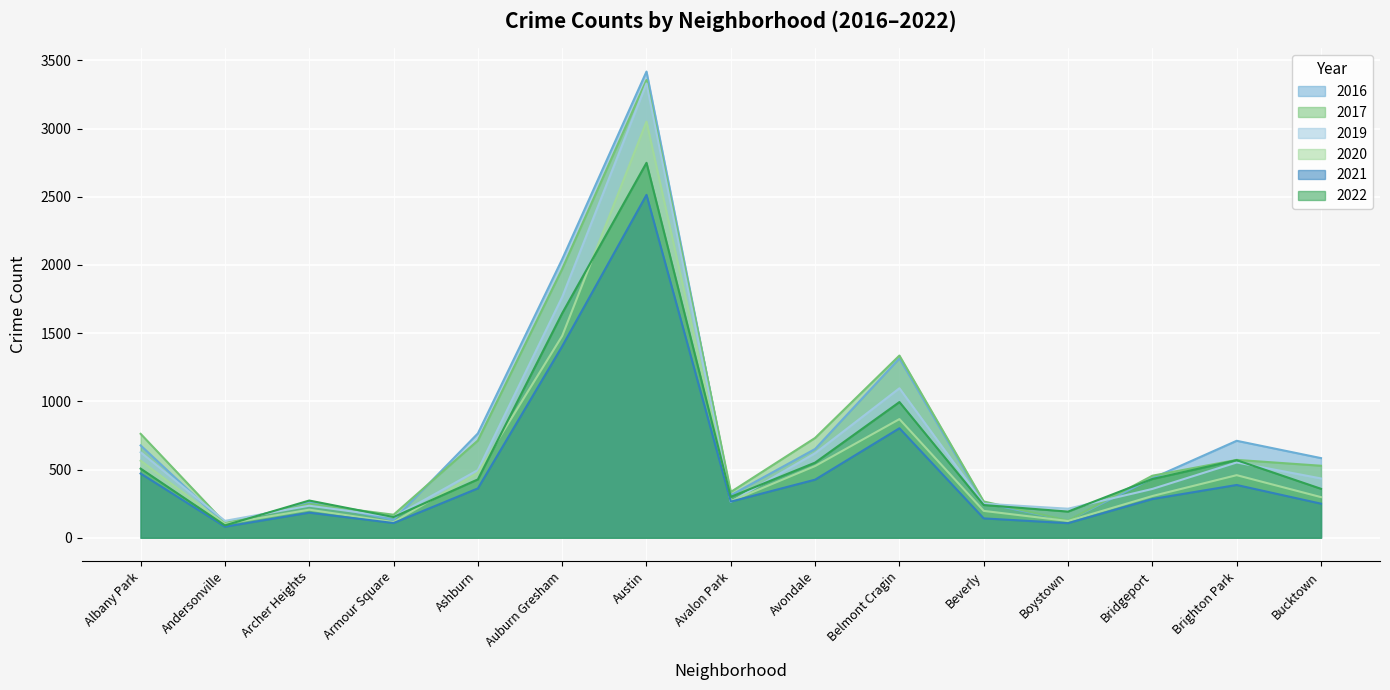

At Belmont Cragin, list the series in order from largest to smallest.

2017, 2016, 2019, 2022, 2020, 2021